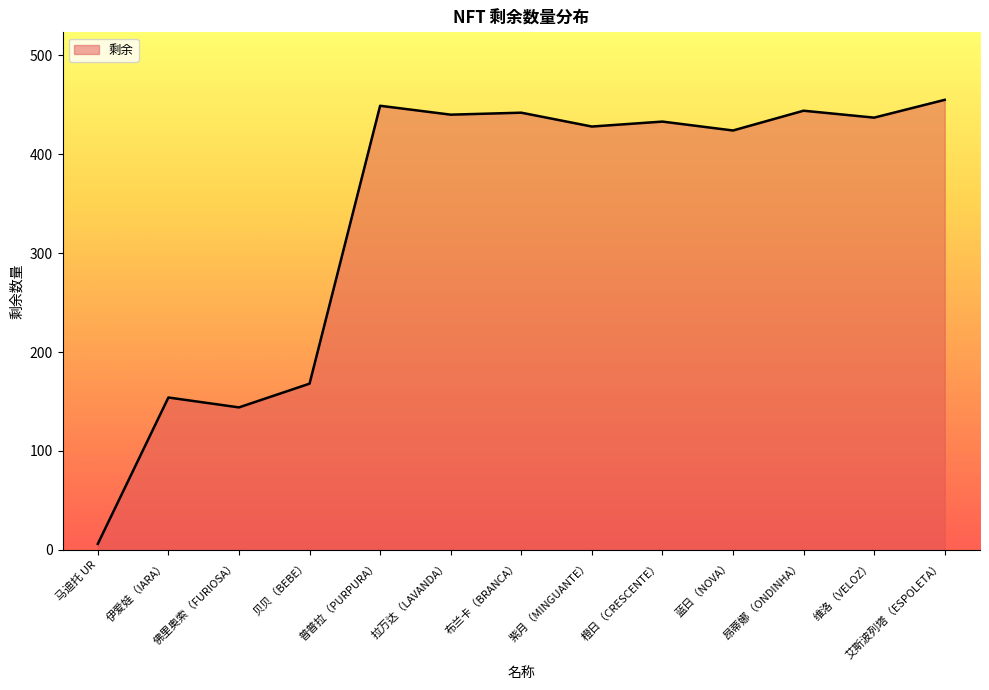

Between 昂蒂娜（ONDINHA） and 紫月（MINGUANTE）, which is larger?

昂蒂娜（ONDINHA）